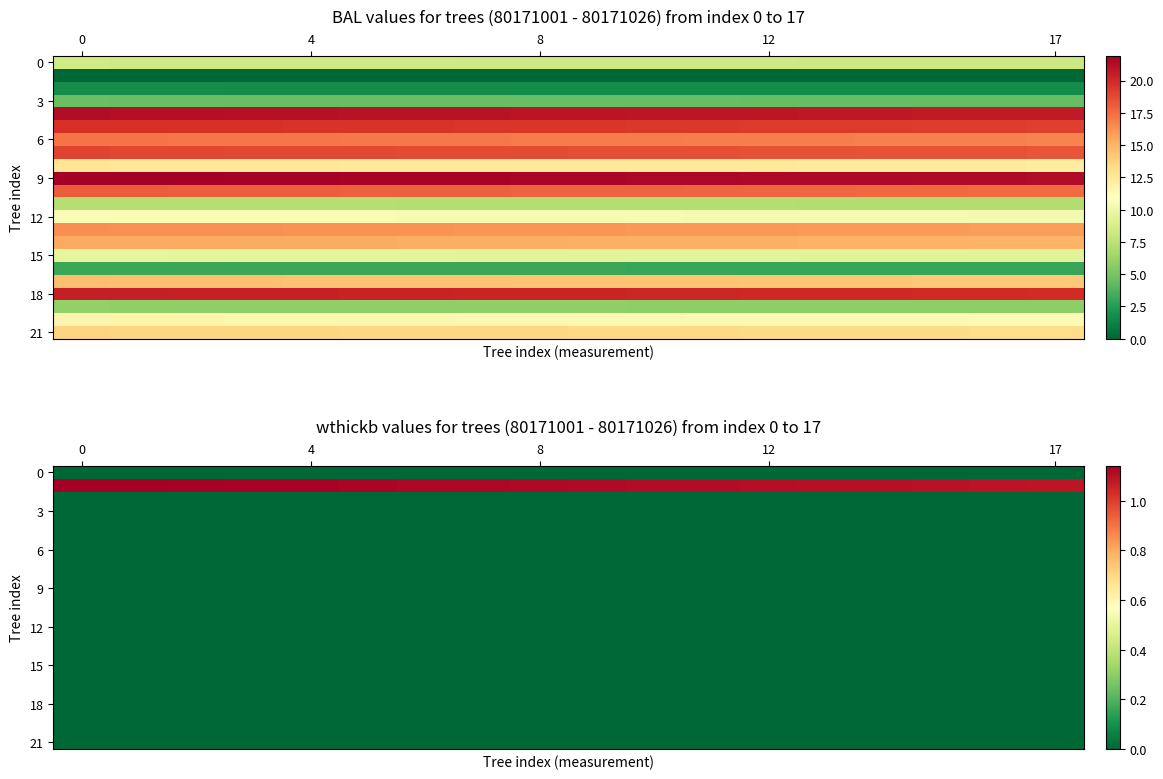

At how many categories does at least one series exceed 1?

18